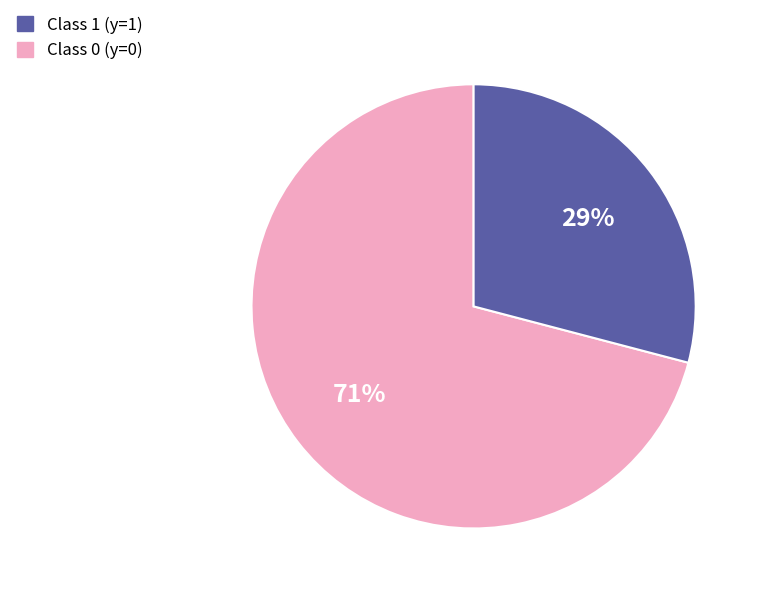

To the nearest percent, what is the average slice percentage?

50%